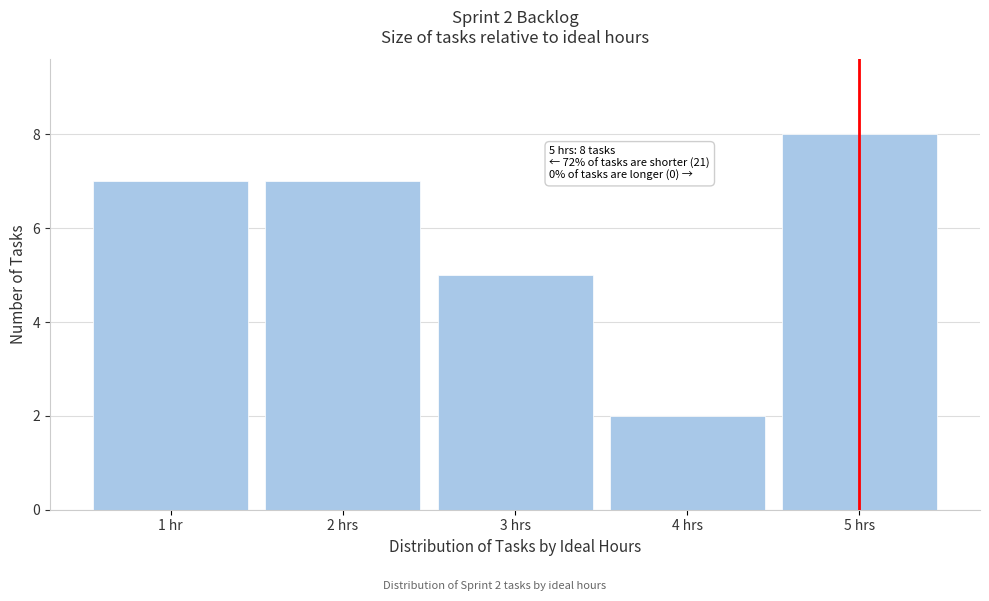

Reading left to right, what are all the values shown in this chart?

7	7	5	2	8